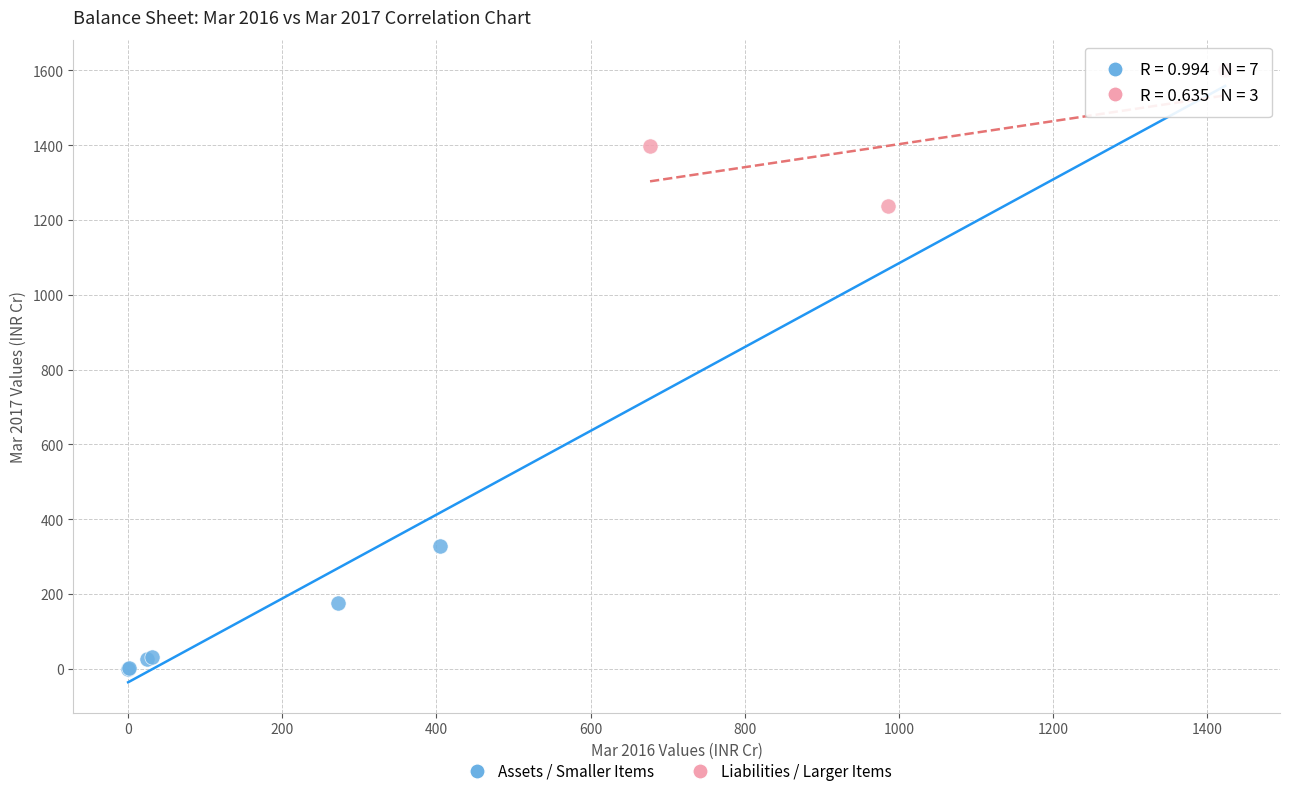

Which series reaches the minimum Y coordinate?

Assets / Smaller Items